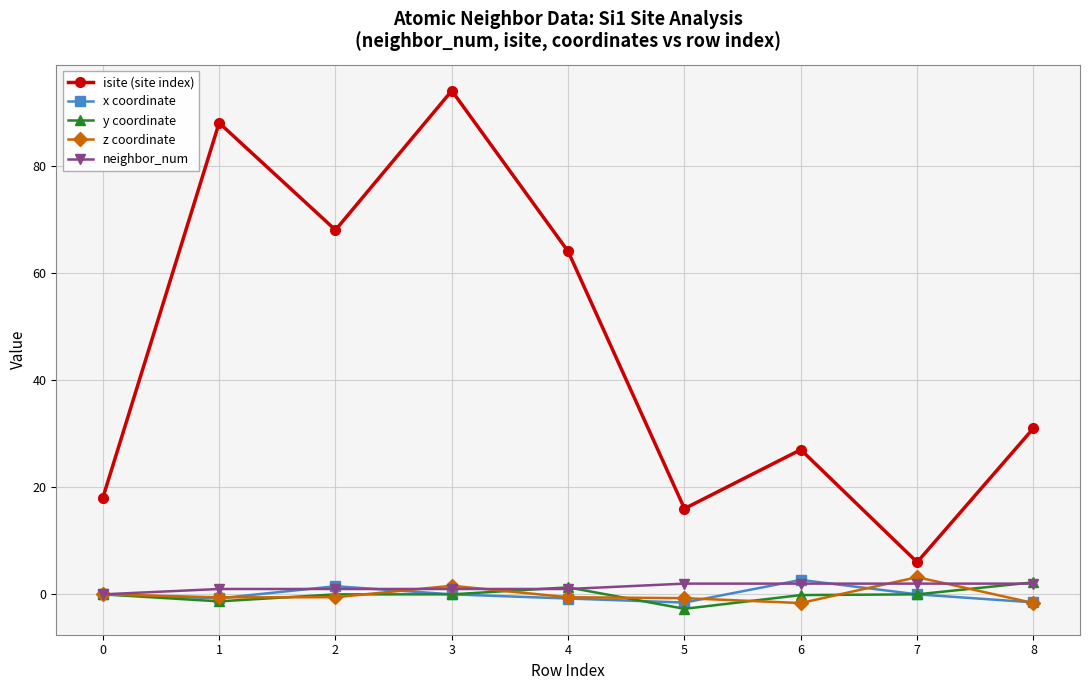

True or false: z coordinate has more than 1 interior local peaks.

True